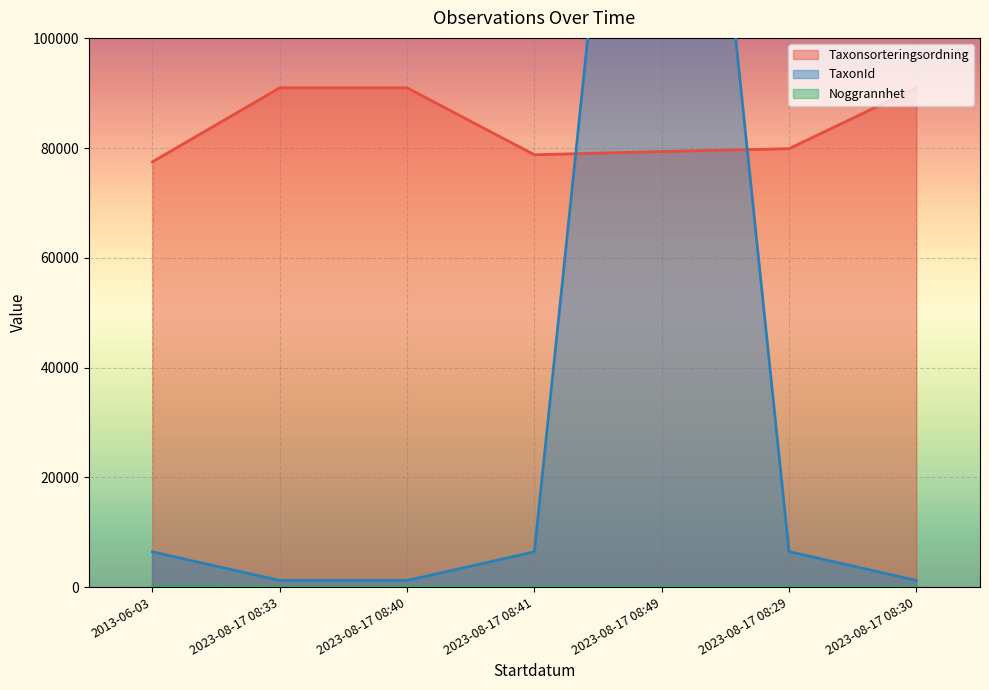

Which category has the highest value across all series?

2023-08-17 08:49